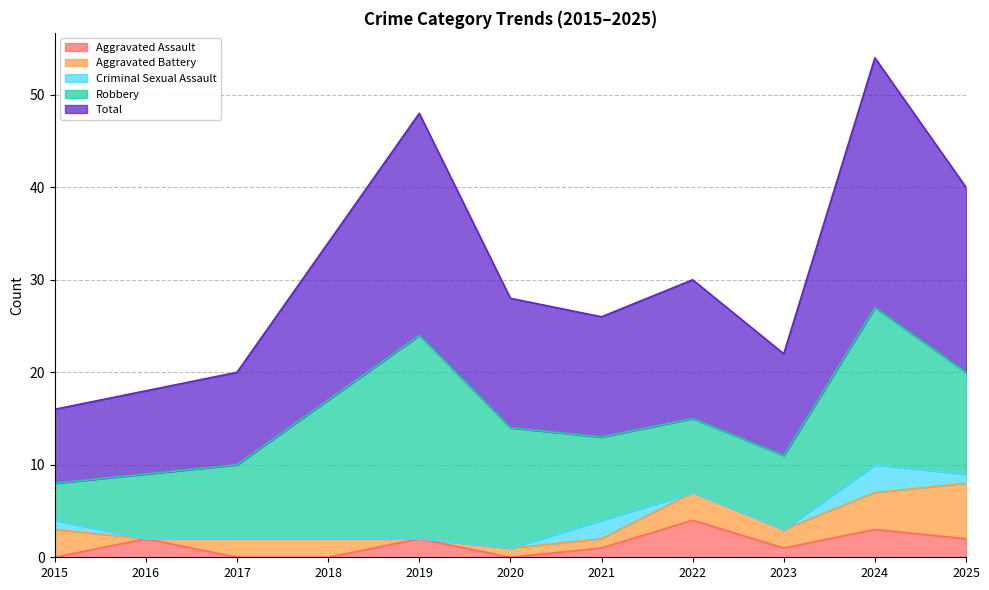

What are all the series names shown in the legend?

Aggravated Assault, Aggravated Battery, Criminal Sexual Assault, Robbery, Total